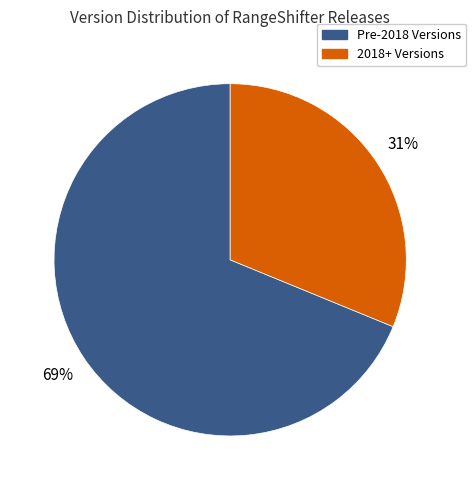

What is the largest slice in the pie chart?

Pre-2018 Versions